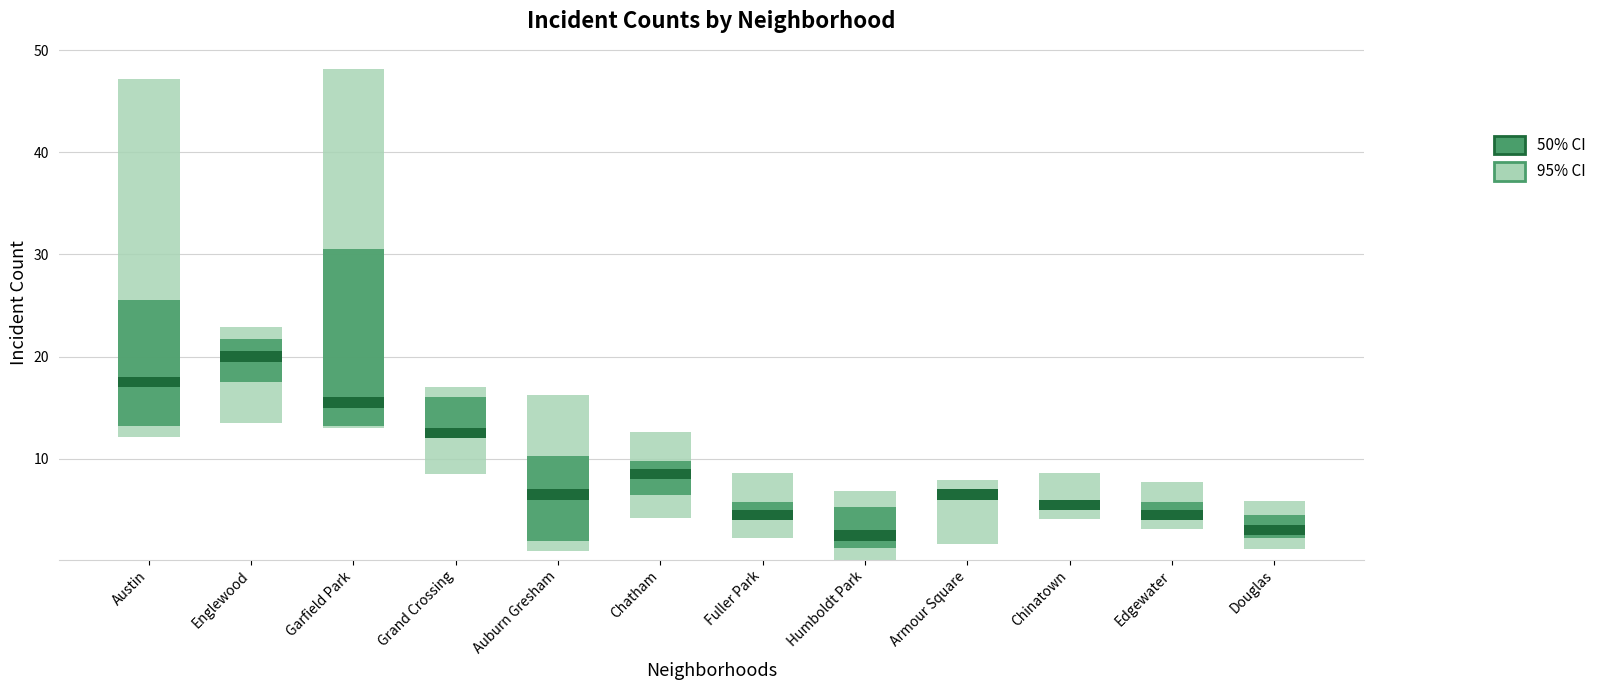

The value of 95% CI at Chatham is 8.4. True or false?

True